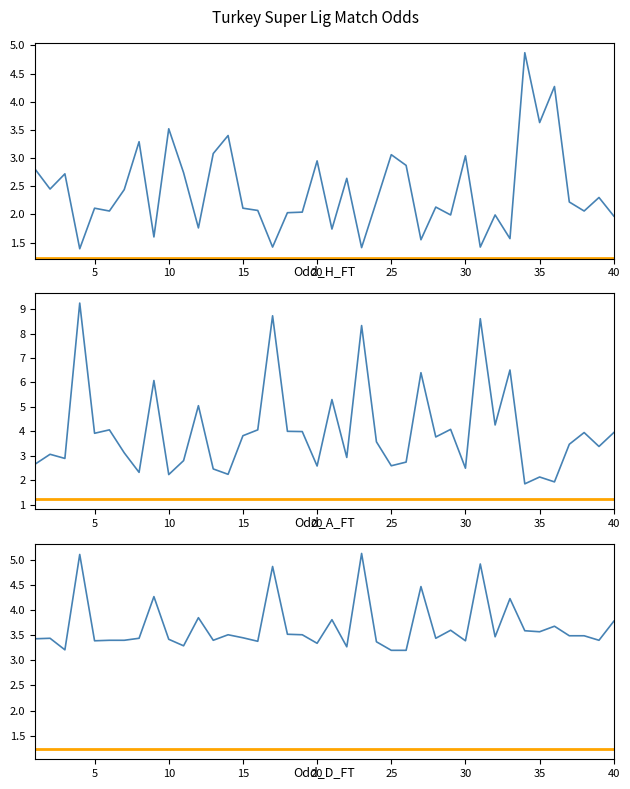

How many interior local valleys does the Odd_A_FT series have?

14